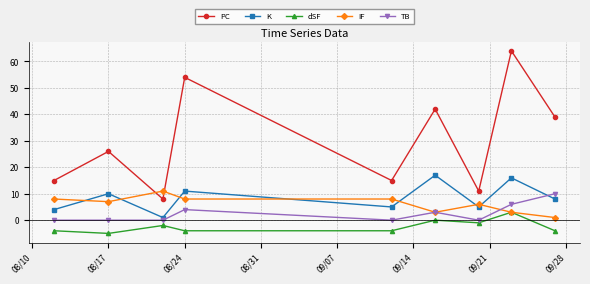

How many data points does each series have?

9